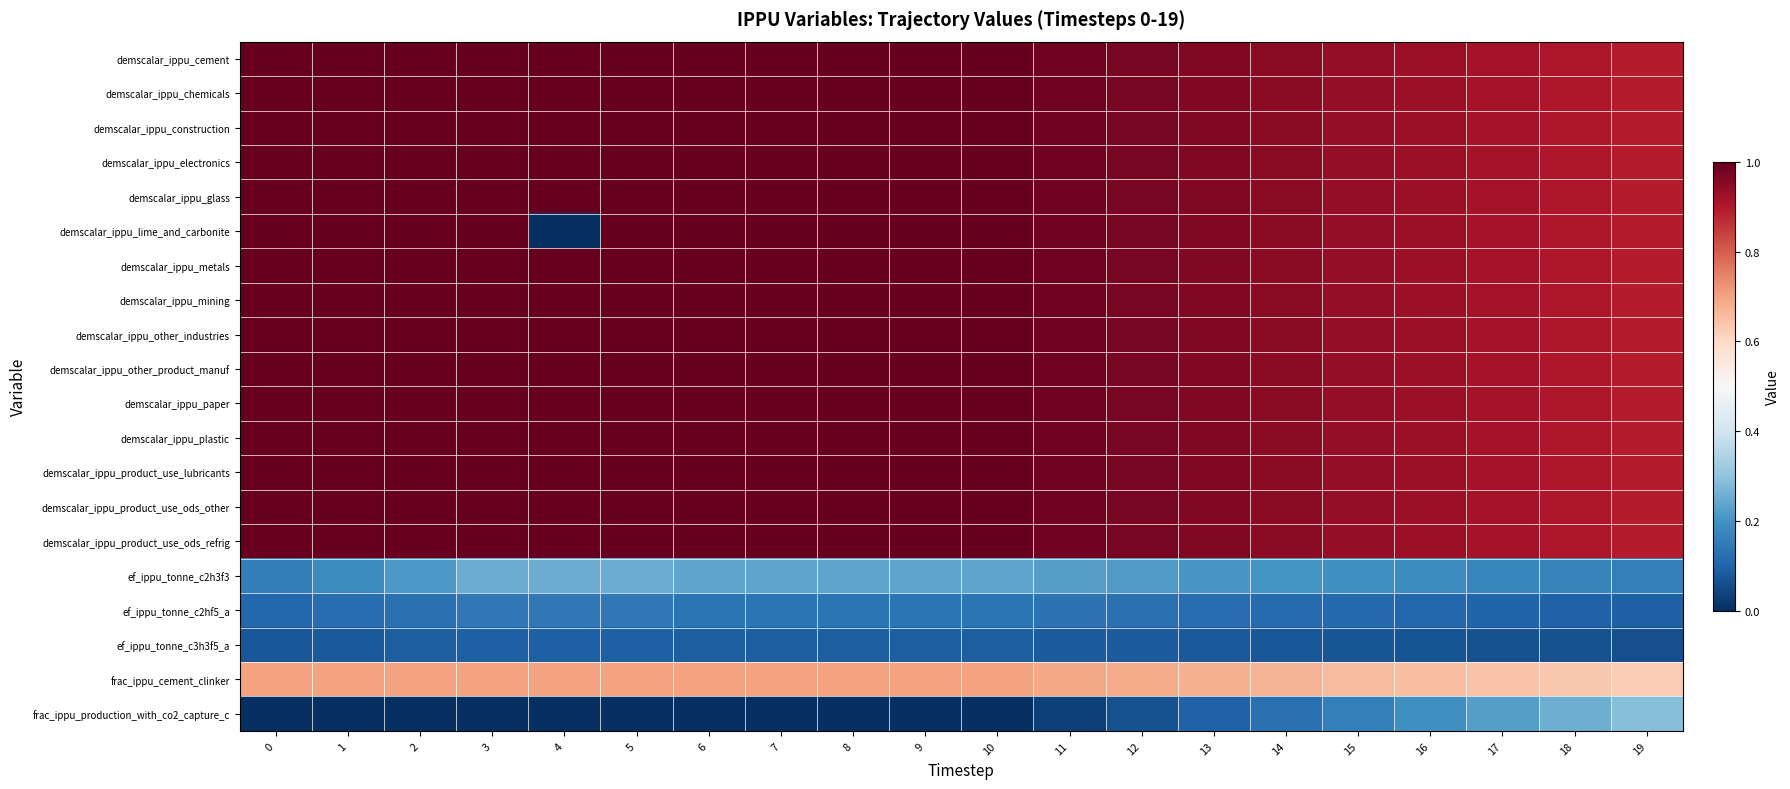

Reading left to right, transcribe all the data shown in this chart.

demscalar_ippu_cement: 0=1.0	1=1.0	2=1.0	3=1.0	4=1.0	5=1.0	6=1.0	7=1.0	8=1.0	9=1.0	10=1.0	11=1.0	12=1.0	13=1.0	14=1.0	15=0.9	16=0.9	17=0.9	18=0.9	19=0.9
demscalar_ippu_chemicals: 0=1.0	1=1.0	2=1.0	3=1.0	4=1.0	5=1.0	6=1.0	7=1.0	8=1.0	9=1.0	10=1.0	11=1.0	12=1.0	13=1.0	14=1.0	15=0.9	16=0.9	17=0.9	18=0.9	19=0.9
demscalar_ippu_construction: 0=1.0	1=1.0	2=1.0	3=1.0	4=1.0	5=1.0	6=1.0	7=1.0	8=1.0	9=1.0	10=1.0	11=1.0	12=1.0	13=1.0	14=1.0	15=0.9	16=0.9	17=0.9	18=0.9	19=0.9
demscalar_ippu_electronics: 0=1.0	1=1.0	2=1.0	3=1.0	4=1.0	5=1.0	6=1.0	7=1.0	8=1.0	9=1.0	10=1.0	11=1.0	12=1.0	13=1.0	14=1.0	15=0.9	16=0.9	17=0.9	18=0.9	19=0.9
demscalar_ippu_glass: 0=1.0	1=1.0	2=1.0	3=1.0	4=1.0	5=1.0	6=1.0	7=1.0	8=1.0	9=1.0	10=1.0	11=1.0	12=1.0	13=1.0	14=1.0	15=0.9	16=0.9	17=0.9	18=0.9	19=0.9
demscalar_ippu_lime_and_carbonite: 0=1.0	1=1.0	2=1.0	3=1.0	4=0.0	5=1.0	6=1.0	7=1.0	8=1.0	9=1.0	10=1.0	11=1.0	12=1.0	13=1.0	14=1.0	15=0.9	16=0.9	17=0.9	18=0.9	19=0.9
demscalar_ippu_metals: 0=1.0	1=1.0	2=1.0	3=1.0	4=1.0	5=1.0	6=1.0	7=1.0	8=1.0	9=1.0	10=1.0	11=1.0	12=1.0	13=1.0	14=1.0	15=0.9	16=0.9	17=0.9	18=0.9	19=0.9
demscalar_ippu_mining: 0=1.0	1=1.0	2=1.0	3=1.0	4=1.0	5=1.0	6=1.0	7=1.0	8=1.0	9=1.0	10=1.0	11=1.0	12=1.0	13=1.0	14=1.0	15=0.9	16=0.9	17=0.9	18=0.9	19=0.9
demscalar_ippu_other_industries: 0=1.0	1=1.0	2=1.0	3=1.0	4=1.0	5=1.0	6=1.0	7=1.0	8=1.0	9=1.0	10=1.0	11=1.0	12=1.0	13=1.0	14=1.0	15=0.9	16=0.9	17=0.9	18=0.9	19=0.9
demscalar_ippu_other_product_manuf: 0=1.0	1=1.0	2=1.0	3=1.0	4=1.0	5=1.0	6=1.0	7=1.0	8=1.0	9=1.0	10=1.0	11=1.0	12=1.0	13=1.0	14=1.0	15=0.9	16=0.9	17=0.9	18=0.9	19=0.9
demscalar_ippu_paper: 0=1.0	1=1.0	2=1.0	3=1.0	4=1.0	5=1.0	6=1.0	7=1.0	8=1.0	9=1.0	10=1.0	11=1.0	12=1.0	13=1.0	14=1.0	15=0.9	16=0.9	17=0.9	18=0.9	19=0.9
demscalar_ippu_plastic: 0=1.0	1=1.0	2=1.0	3=1.0	4=1.0	5=1.0	6=1.0	7=1.0	8=1.0	9=1.0	10=1.0	11=1.0	12=1.0	13=1.0	14=1.0	15=0.9	16=0.9	17=0.9	18=0.9	19=0.9
demscalar_ippu_product_use_lubricants: 0=1.0	1=1.0	2=1.0	3=1.0	4=1.0	5=1.0	6=1.0	7=1.0	8=1.0	9=1.0	10=1.0	11=1.0	12=1.0	13=1.0	14=1.0	15=0.9	16=0.9	17=0.9	18=0.9	19=0.9
demscalar_ippu_product_use_ods_other: 0=1.0	1=1.0	2=1.0	3=1.0	4=1.0	5=1.0	6=1.0	7=1.0	8=1.0	9=1.0	10=1.0	11=1.0	12=1.0	13=1.0	14=1.0	15=0.9	16=0.9	17=0.9	18=0.9	19=0.9
demscalar_ippu_product_use_ods_refrig: 0=1.0	1=1.0	2=1.0	3=1.0	4=1.0	5=1.0	6=1.0	7=1.0	8=1.0	9=1.0	10=1.0	11=1.0	12=1.0	13=1.0	14=1.0	15=0.9	16=0.9	17=0.9	18=0.9	19=0.9
ef_ippu_tonne_c2h3f3: 0=0.2	1=0.2	2=0.2	3=0.3	4=0.3	5=0.3	6=0.2	7=0.2	8=0.2	9=0.2	10=0.2	11=0.2	12=0.2	13=0.2	14=0.2	15=0.2	16=0.2	17=0.2	18=0.2	19=0.2
ef_ippu_tonne_c2hf5_a: 0=0.1	1=0.1	2=0.1	3=0.1	4=0.1	5=0.1	6=0.1	7=0.1	8=0.1	9=0.1	10=0.1	11=0.1	12=0.1	13=0.1	14=0.1	15=0.1	16=0.1	17=0.1	18=0.1	19=0.1
ef_ippu_tonne_c3h3f5_a: 0=0.1	1=0.1	2=0.1	3=0.1	4=0.1	5=0.1	6=0.1	7=0.1	8=0.1	9=0.1	10=0.1	11=0.1	12=0.1	13=0.1	14=0.1	15=0.1	16=0.1	17=0.1	18=0.1	19=0.1
frac_ippu_cement_clinker: 0=0.7	1=0.7	2=0.7	3=0.7	4=0.7	5=0.7	6=0.7	7=0.7	8=0.7	9=0.7	10=0.7	11=0.7	12=0.7	13=0.7	14=0.7	15=0.7	16=0.7	17=0.6	18=0.6	19=0.6
frac_ippu_production_with_co2_capture_c: 0=0.0	1=0.0	2=0.0	3=0.0	4=0.0	5=0.0	6=0.0	7=0.0	8=0.0	9=0.0	10=0.0	11=0.0	12=0.1	13=0.1	14=0.1	15=0.2	16=0.2	17=0.2	18=0.3	19=0.3